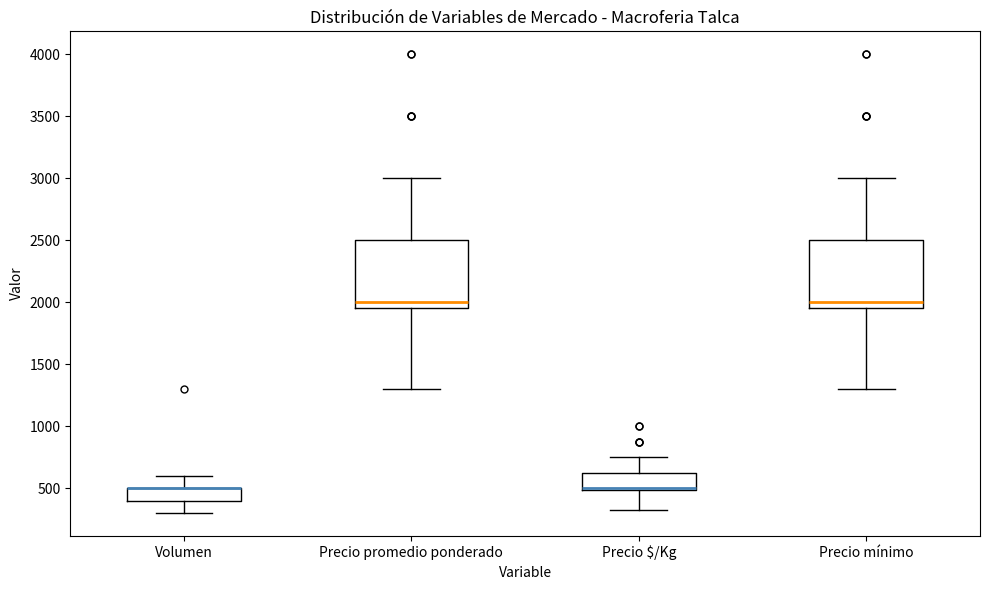

Reading left to right, transcribe this box plot: for each box, give where its median line is, the range the box spans, and where its two whiskers end, as read against the y-axis. The values are not printed on the chart, so give them approximately, as read against the axis.

Volumen: median 500 (drawn on the box's upper edge), box 400 to 500, whiskers 300 to 600
Precio promedio ponderado: median 2000, box 1950 to 2500, whiskers 1300 to 3000
Precio $/Kg: median 500 (drawn on the box's lower edge), box 500 to 650, whiskers 350 to 750
Precio mínimo: median 2000, box 1950 to 2500, whiskers 1300 to 3000